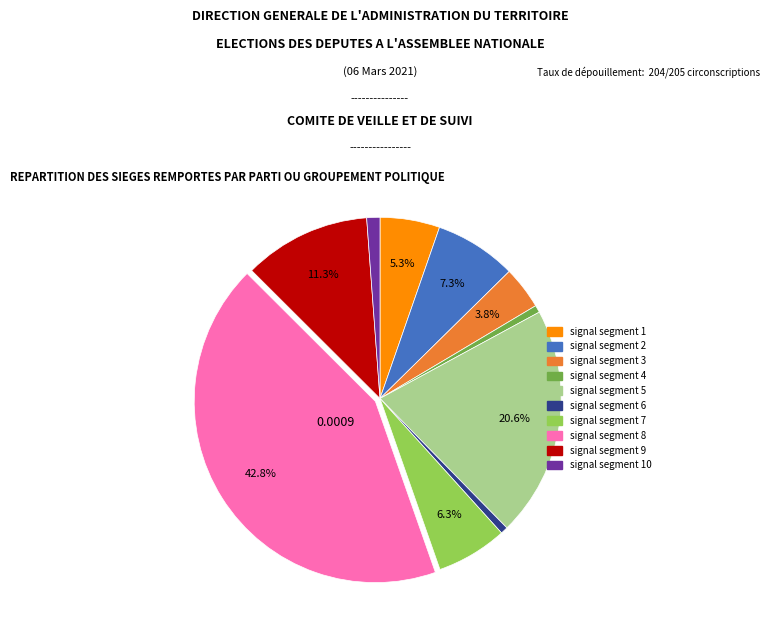

Does any single category account for the majority?

No